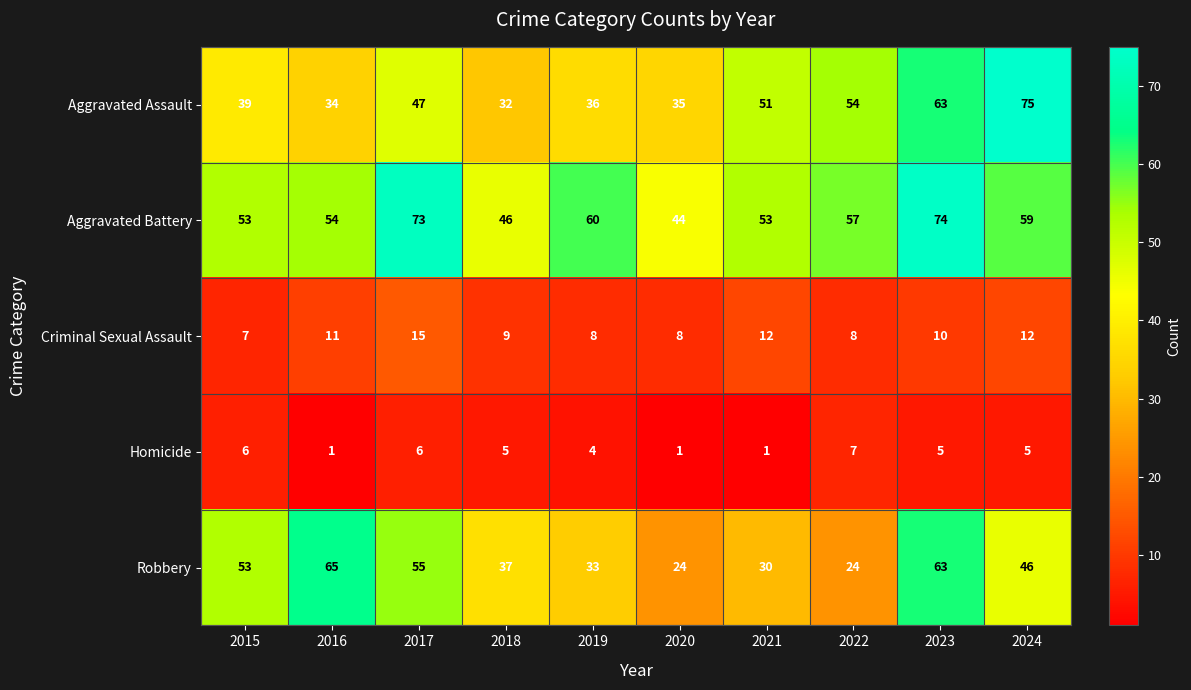

The value of Aggravated Assault at 2017 is 16. True or false?

False